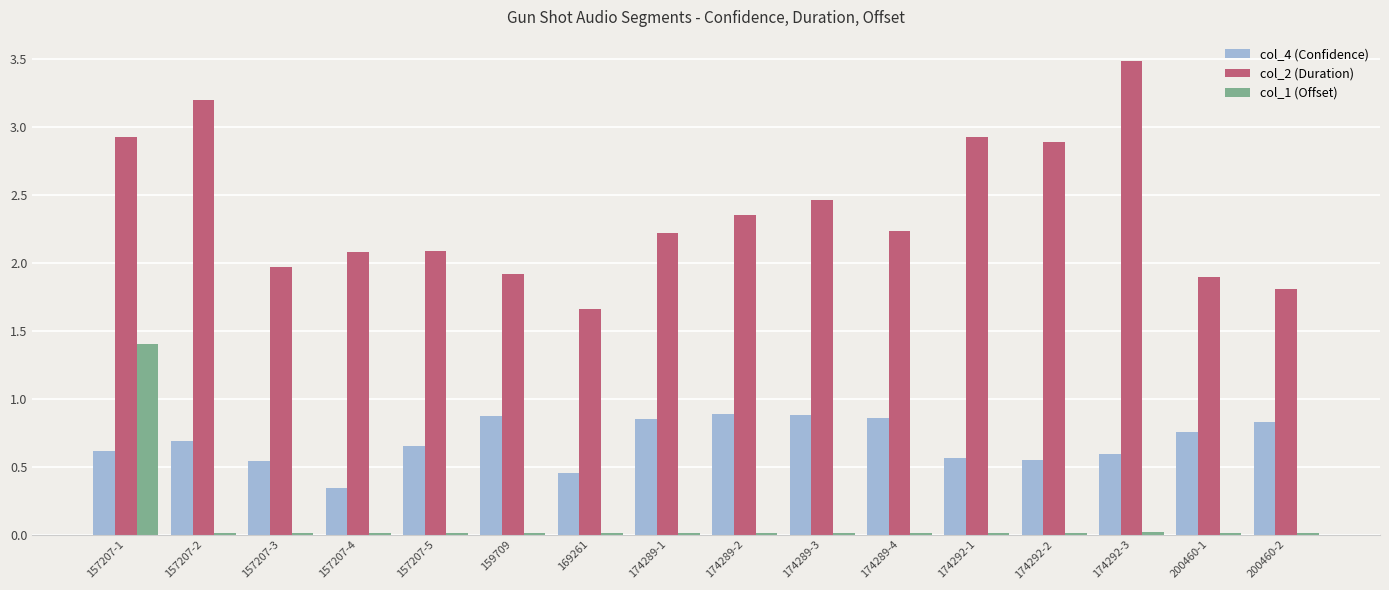

Is it true that col_1 (Offset) equals 0.0 at 157207-2?

True